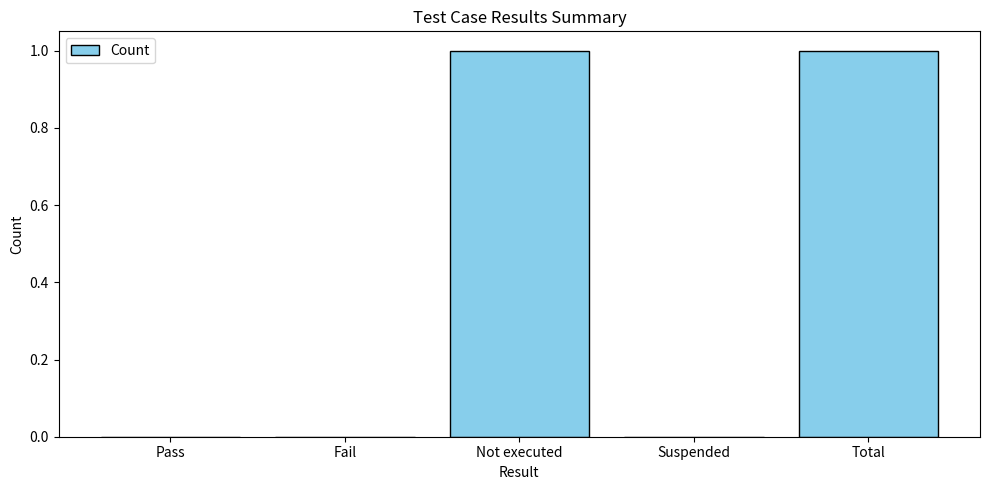

What value does the data have at Total?

1